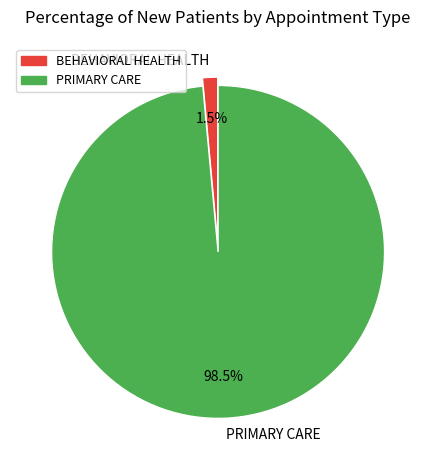

What percentage is NOT represented by PRIMARY CARE?

1.5%